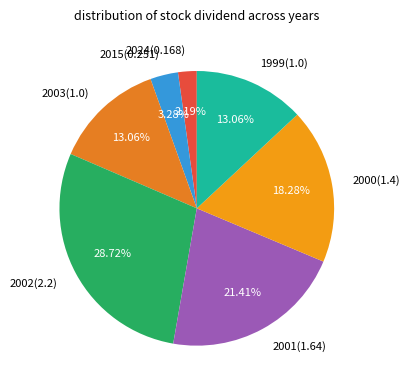

To the nearest percent, what percentage of the pie is 2015(0.251)?

3%